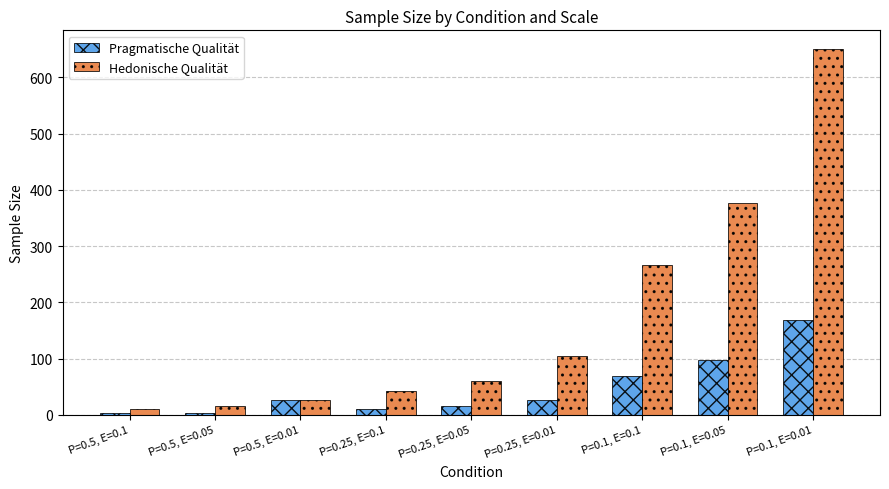

At which category is the sum across all series the highest?

P=0.1, E=0.01